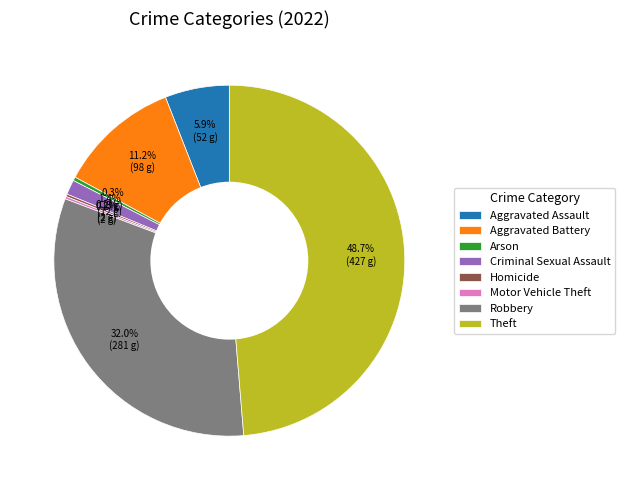

Which category has the biggest portion of the pie?

Theft